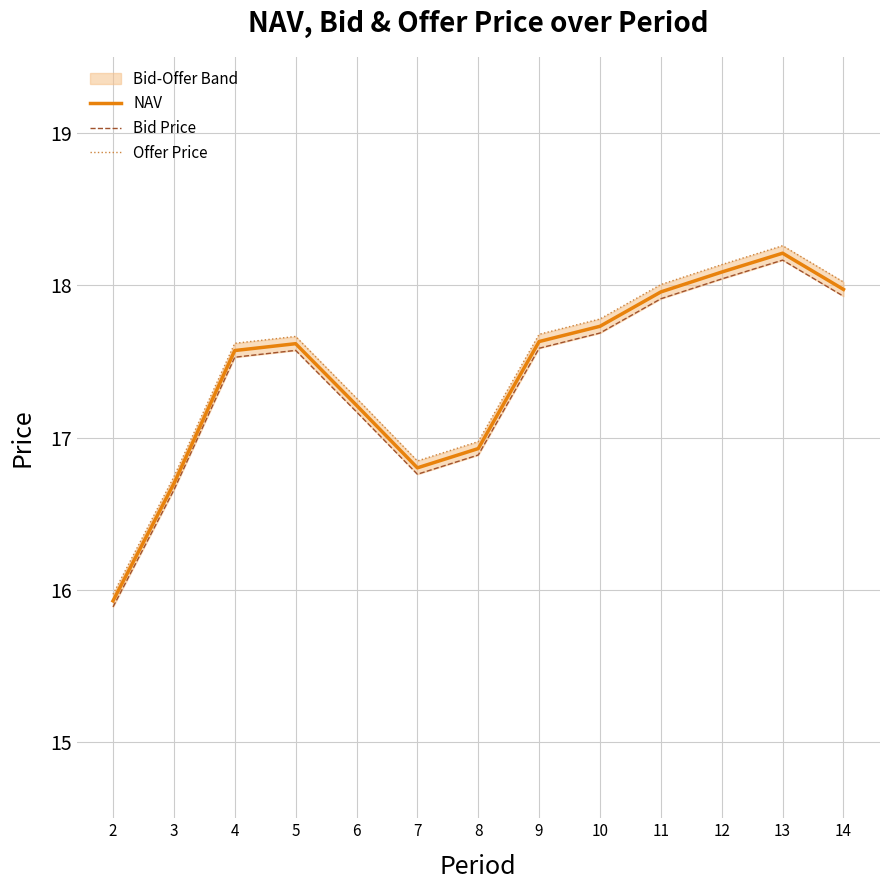

True or false: NAV has a value of 15.9 at 2.

True